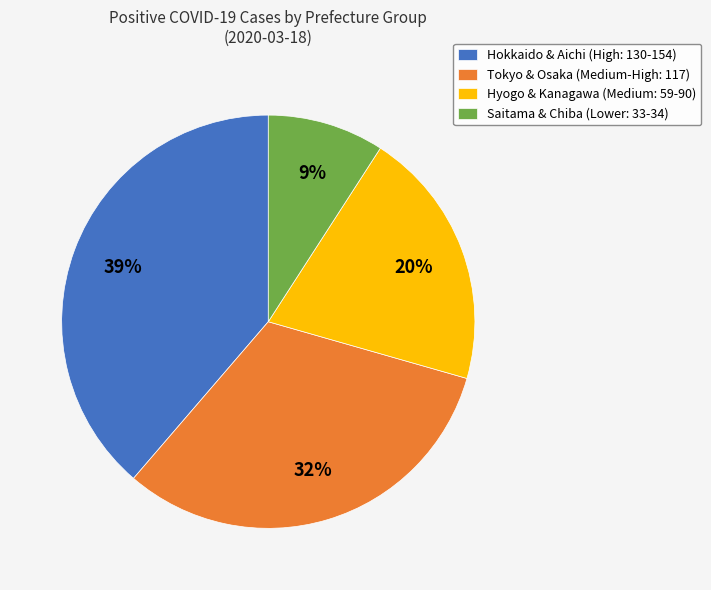

Which category has the smallest portion of the pie?

Saitama & Chiba (Lower: 33-34)